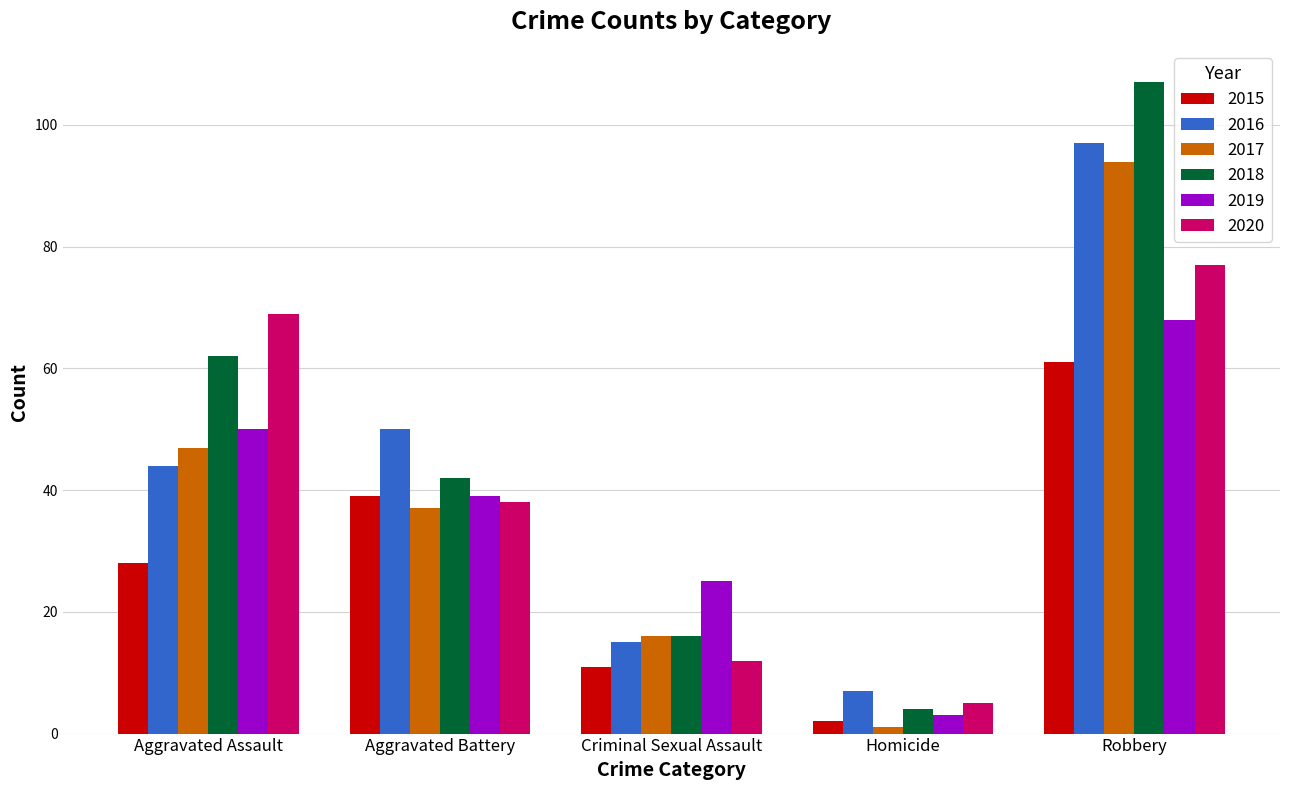

The 2017 series shows 1 at Homicide. True or false?

True